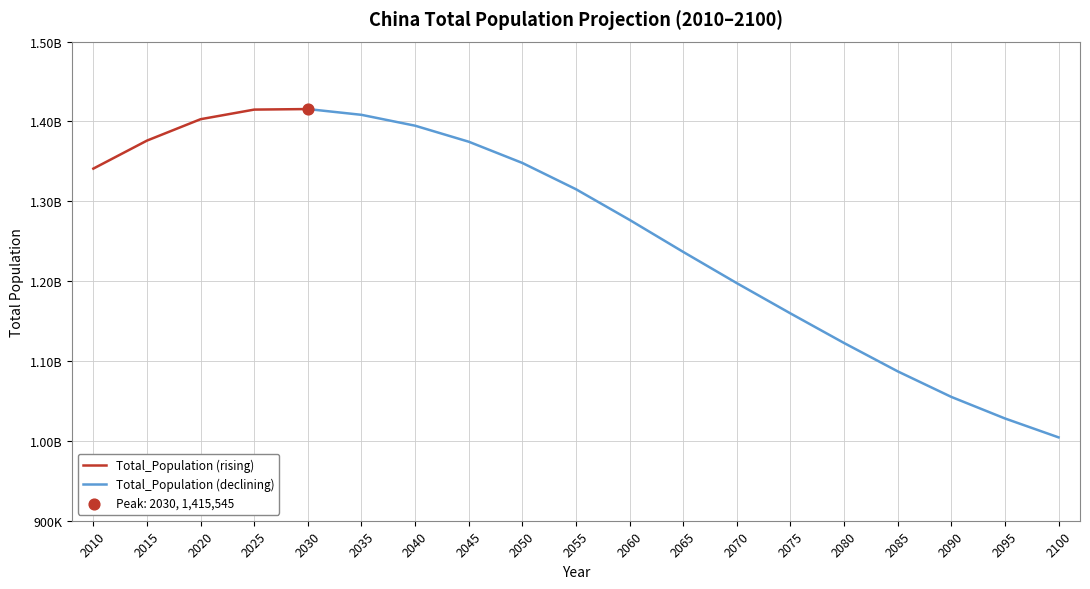

Which has a higher value, 2085 or 2100?

2085